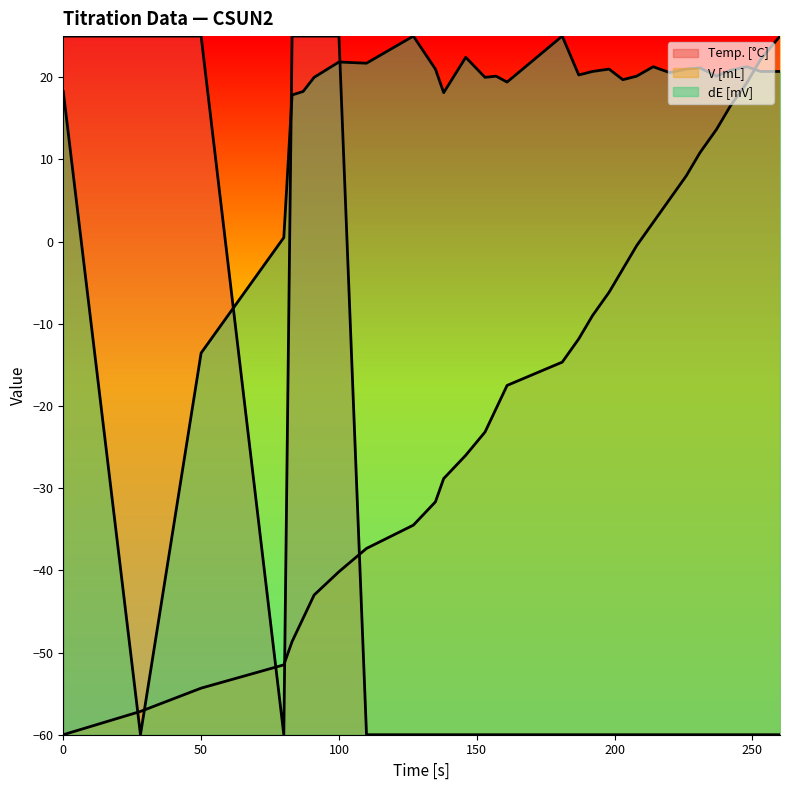

What is the difference between the maximum and second lowest values in the Temp. series?

85.0